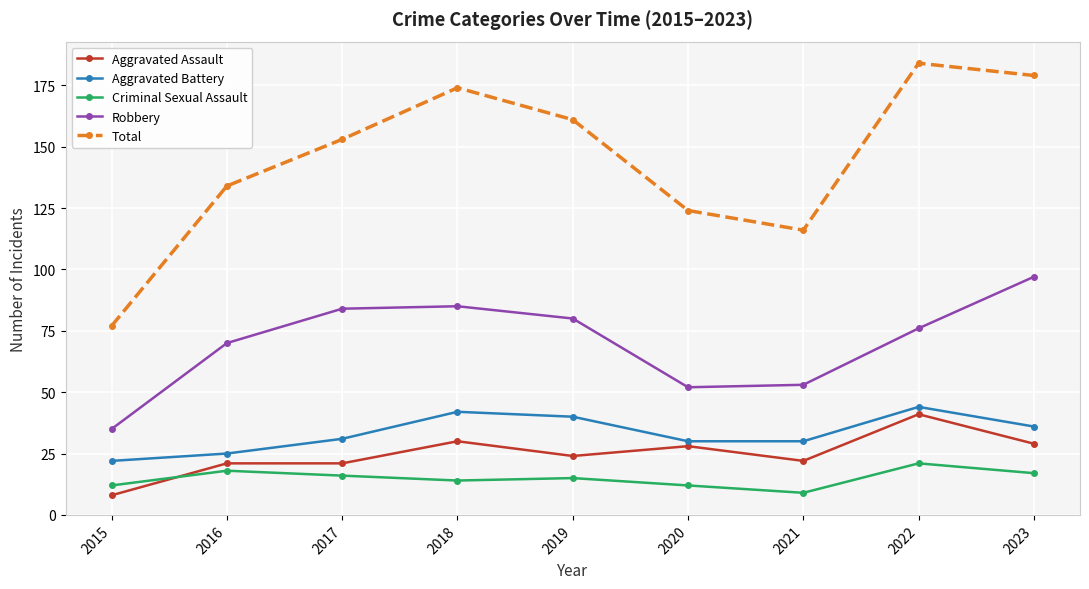

True or false: Criminal Sexual Assault has more than 1 interior local peaks.

True